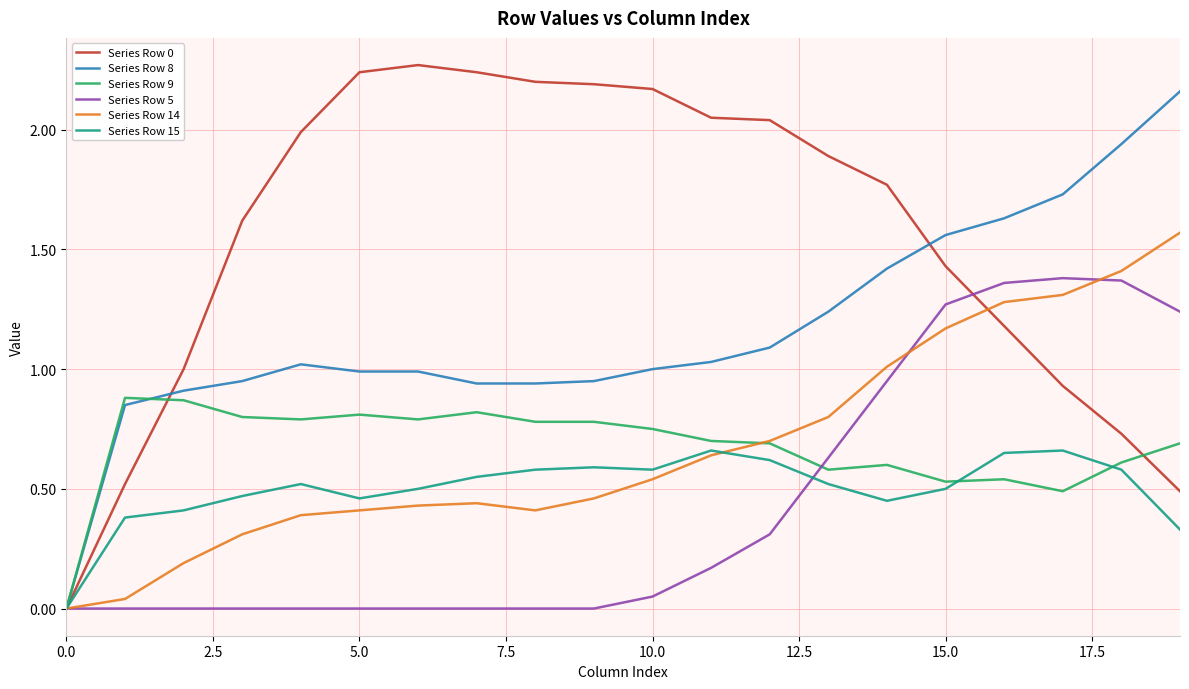

What is the maximum value for Series Row 0?

2.3